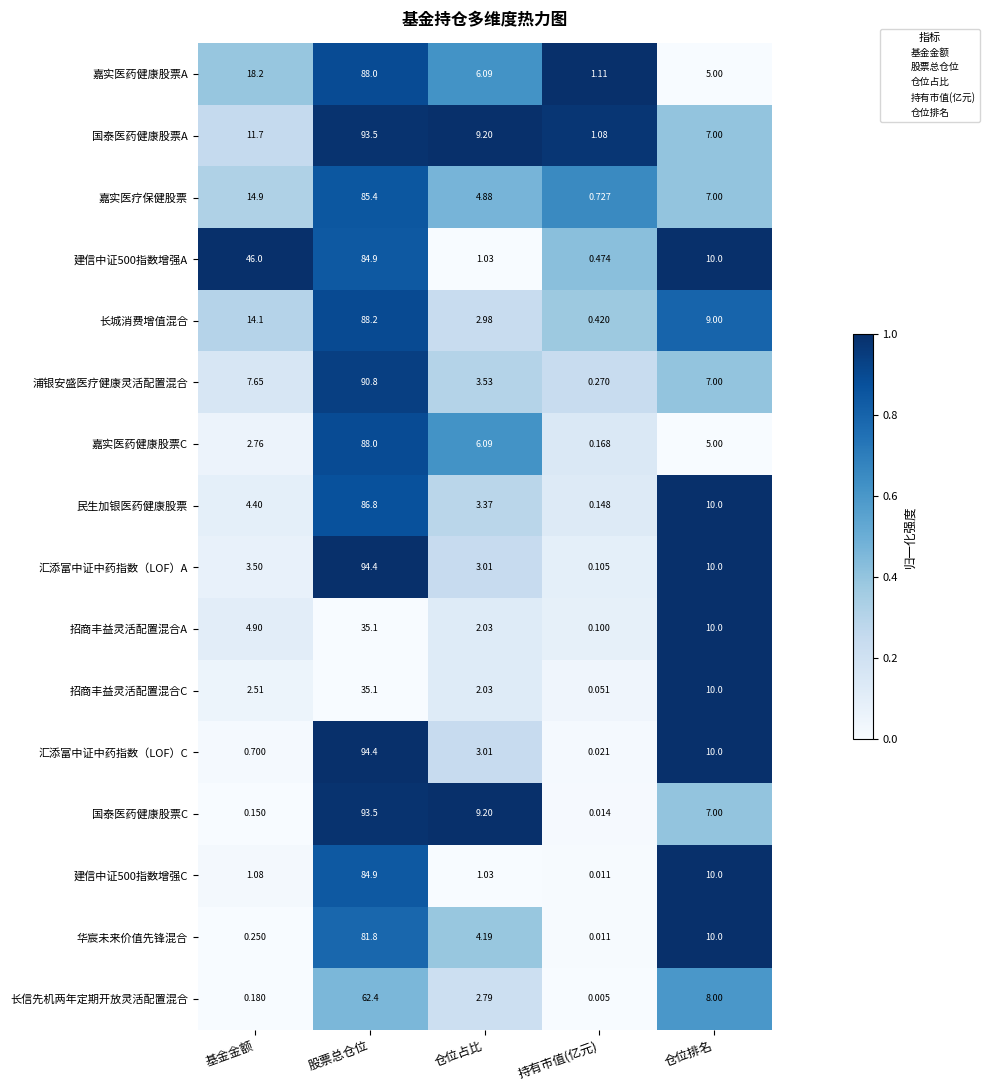

Which series has the largest total across all categories?

建信中证500指数增强A